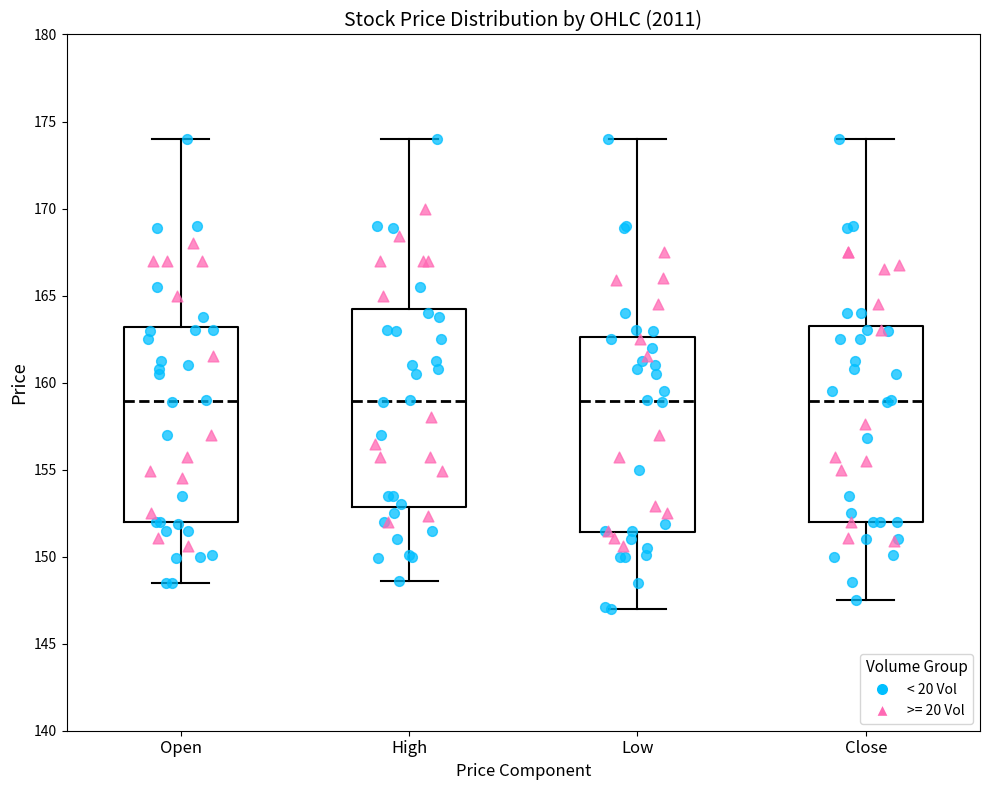

Where is the lower edge of the box for Low on the y-axis? The values are not printed on the chart, so give them approximately, as read against the axis.

151.5